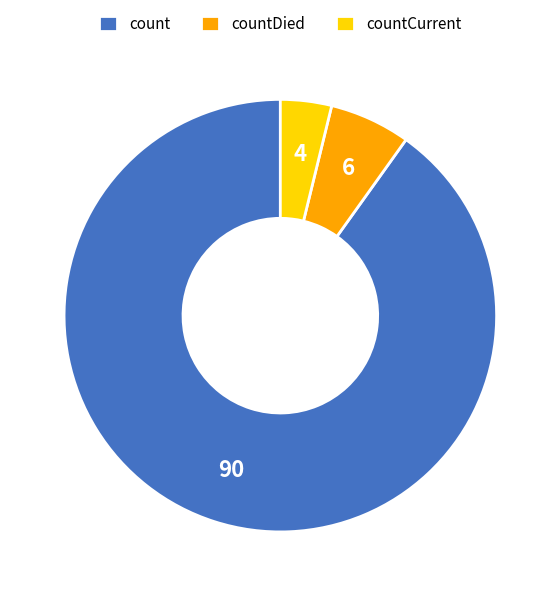

The countCurrent slice represents 16% of the pie. True or false?

False